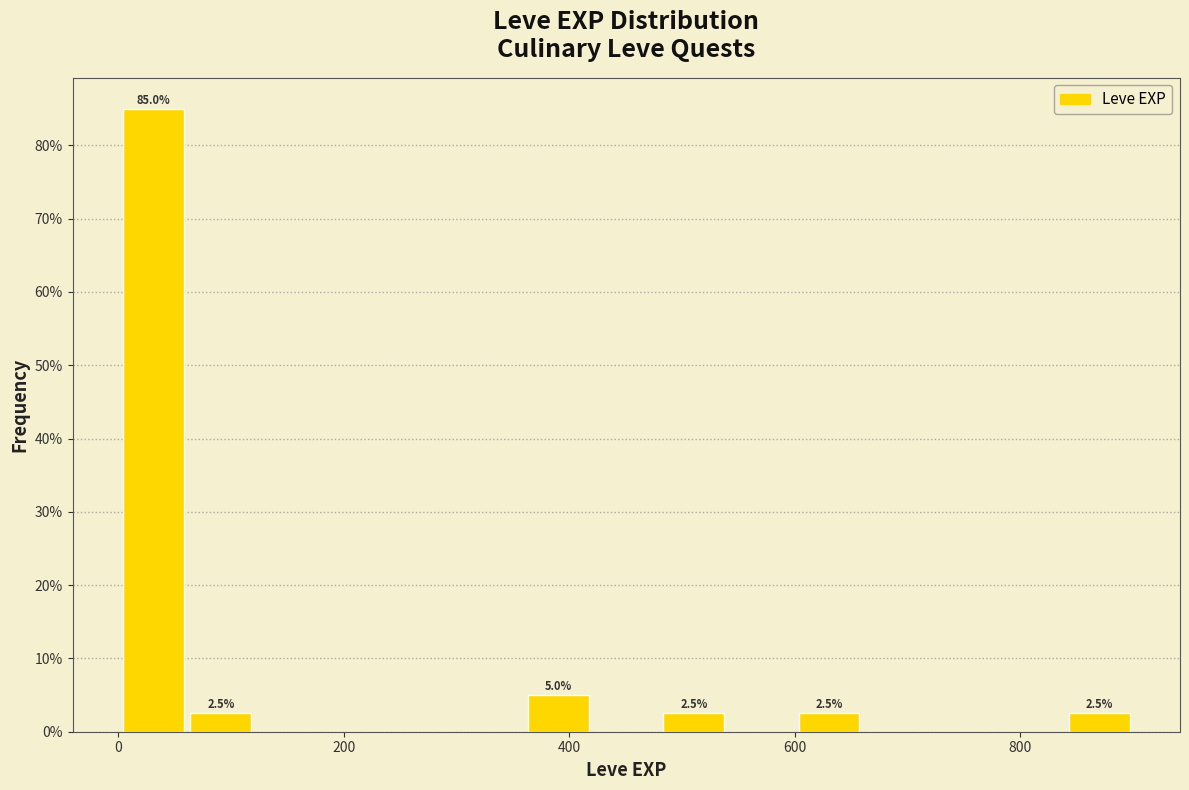

Around what value on the x-axis is the tallest bar? Give the approximate position of its centre, as read against the axis.

40